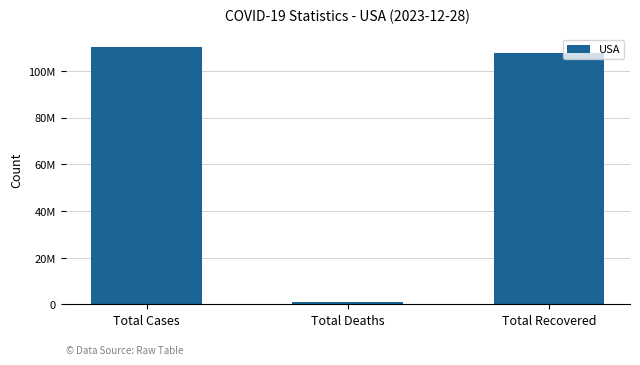

What position from the left is Total Cases?

1